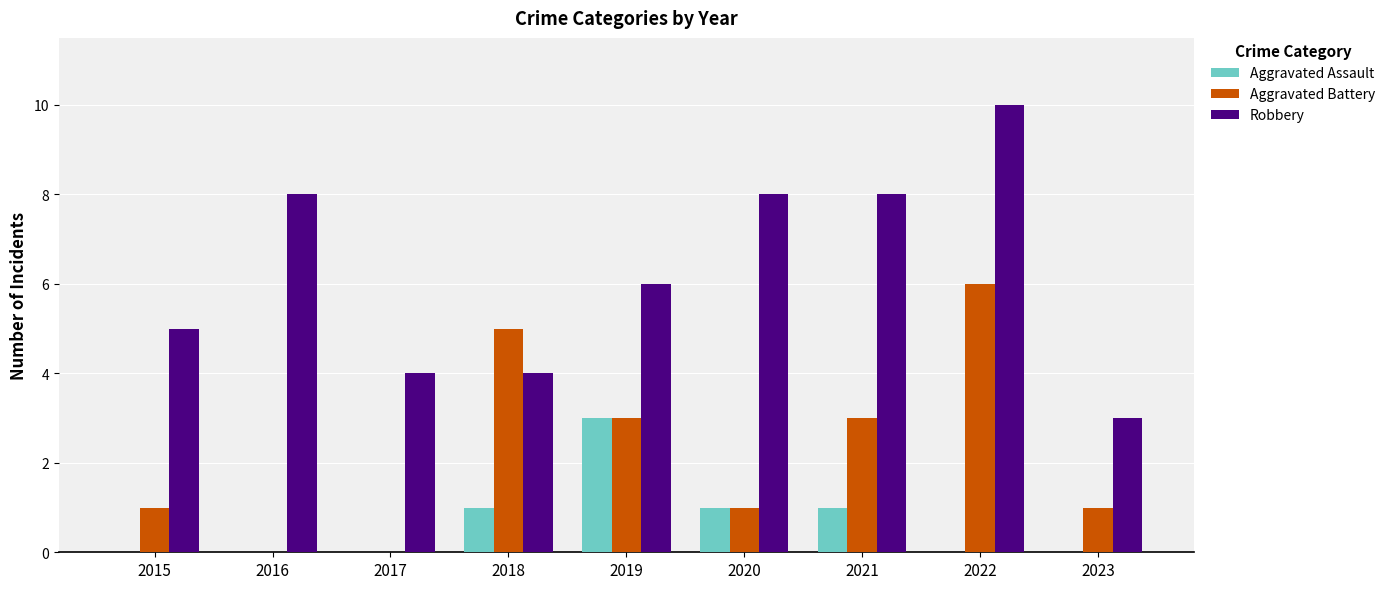

Reading left to right, what are all the values shown in this chart?

Aggravated Assault: 2015=0	2016=0	2017=0	2018=1	2019=3	2020=1	2021=1	2022=0	2023=0
Aggravated Battery: 2015=1	2016=0	2017=0	2018=5	2019=3	2020=1	2021=3	2022=6	2023=1
Robbery: 2015=5	2016=8	2017=4	2018=4	2019=6	2020=8	2021=8	2022=10	2023=3